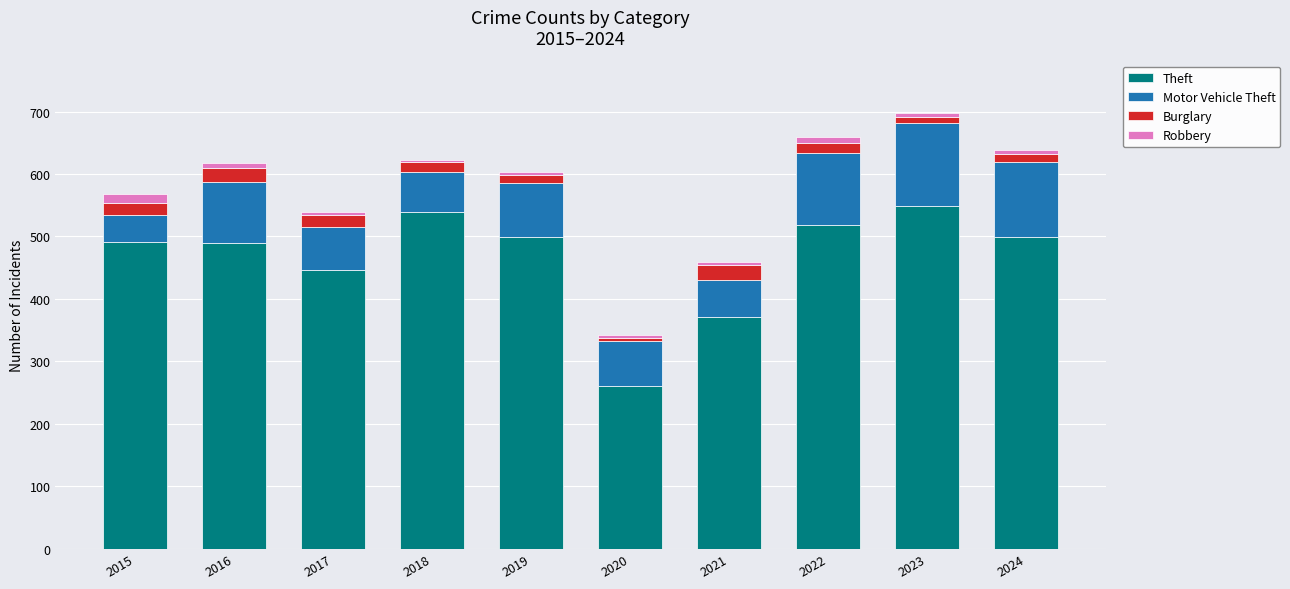

What is the value of the Theft bar at the 4th from the left?

539